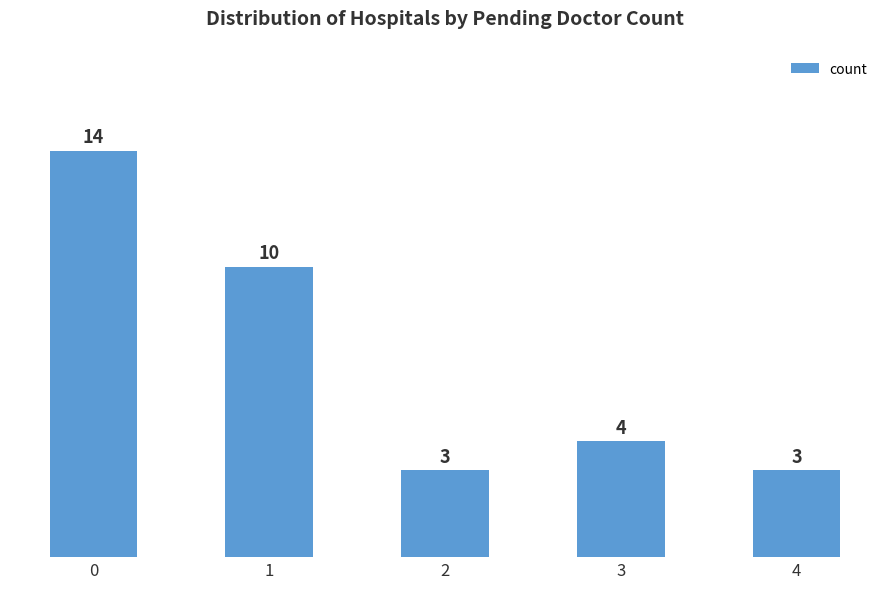

Read the value at 0, to the nearest 5.

15